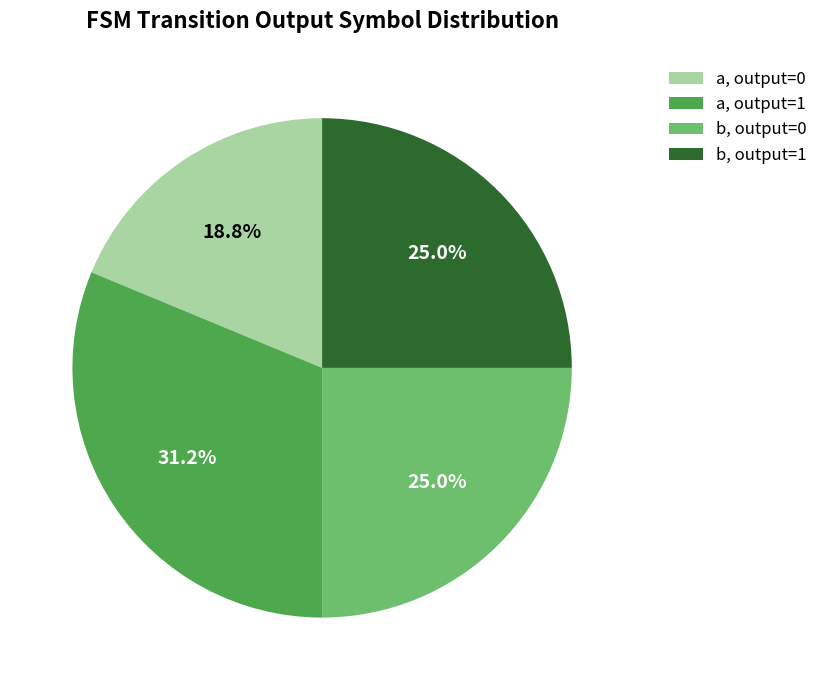

Approximately how many times larger is the value at b, output=0 compared to a, output=0?

1.3